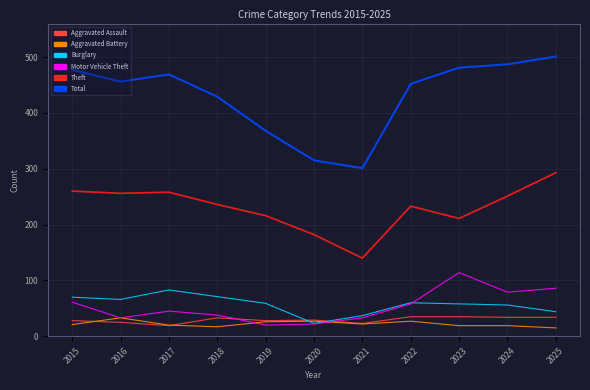

What is the average value of the Aggravated Assault series?

29